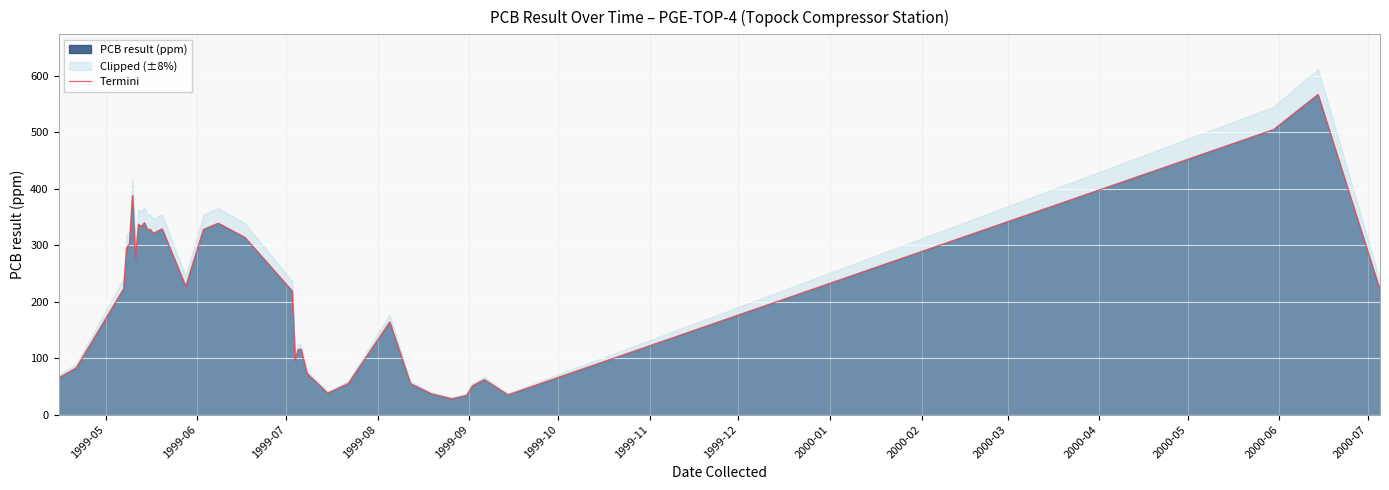

What is the difference between the second highest and minimum values?

477